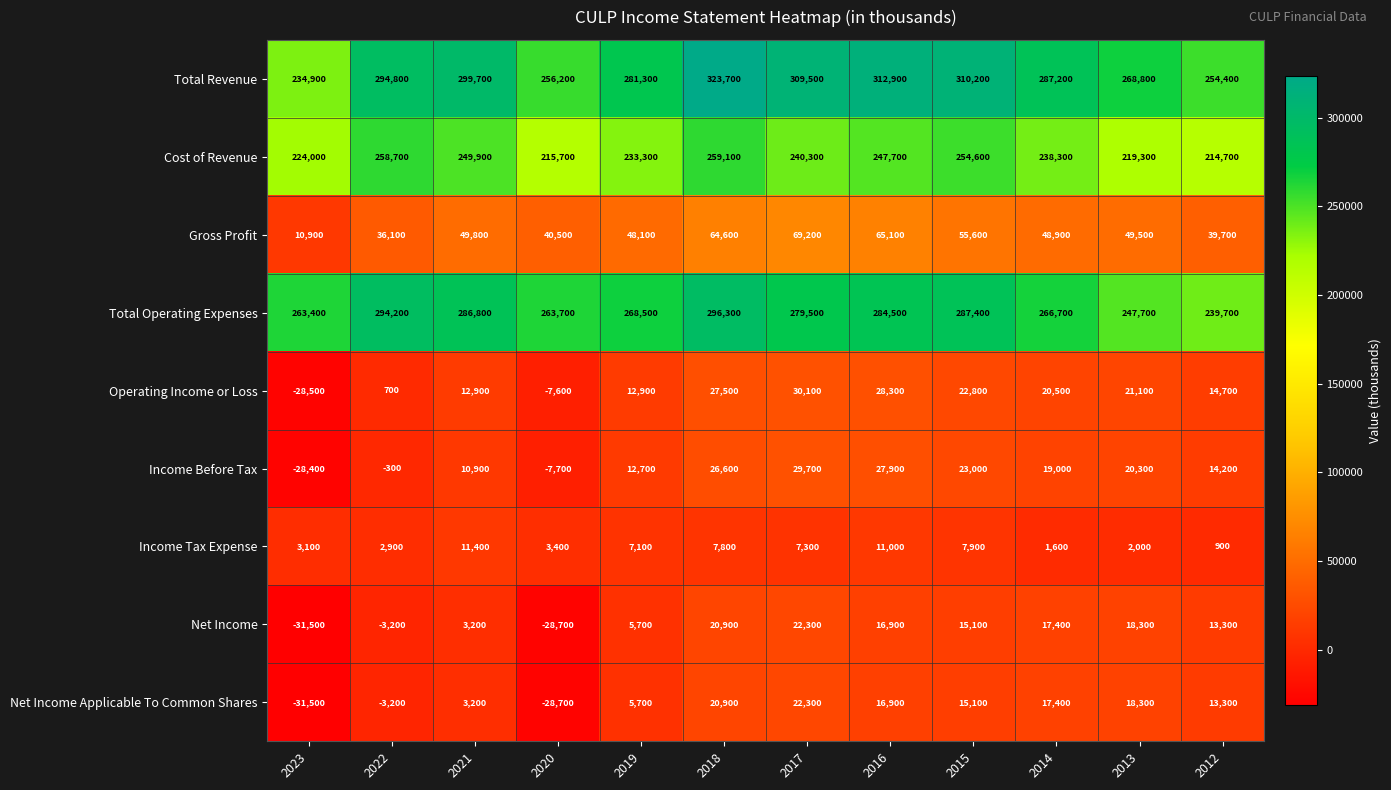

At which label is Income Before Tax closest to 650?

2022